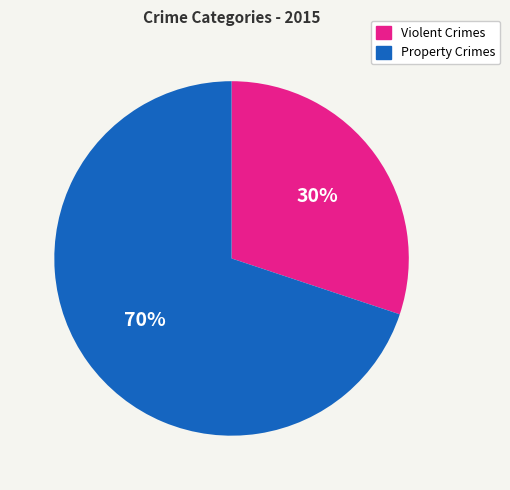

Is there a majority slice in this chart?

Yes